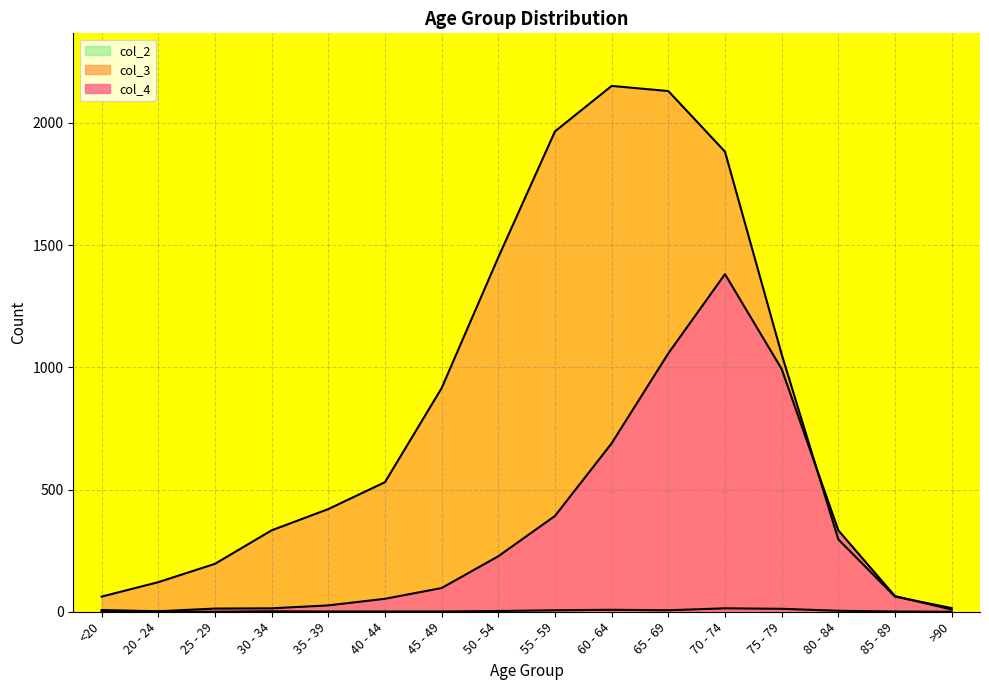

Between 20 - 24 and <20, which is larger?

<20